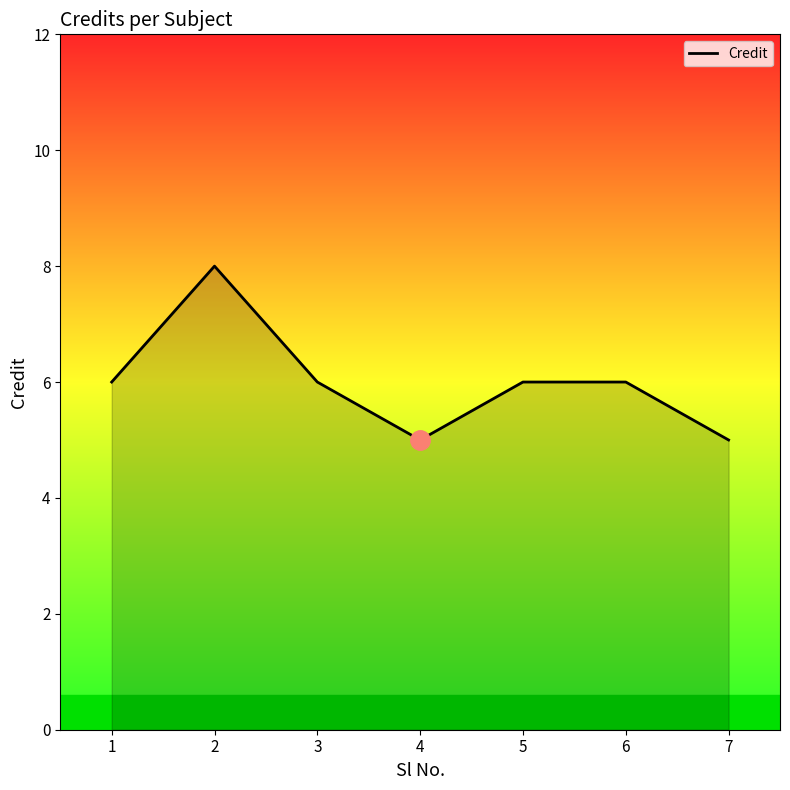

True or false: the data shows 6 at 1.

True